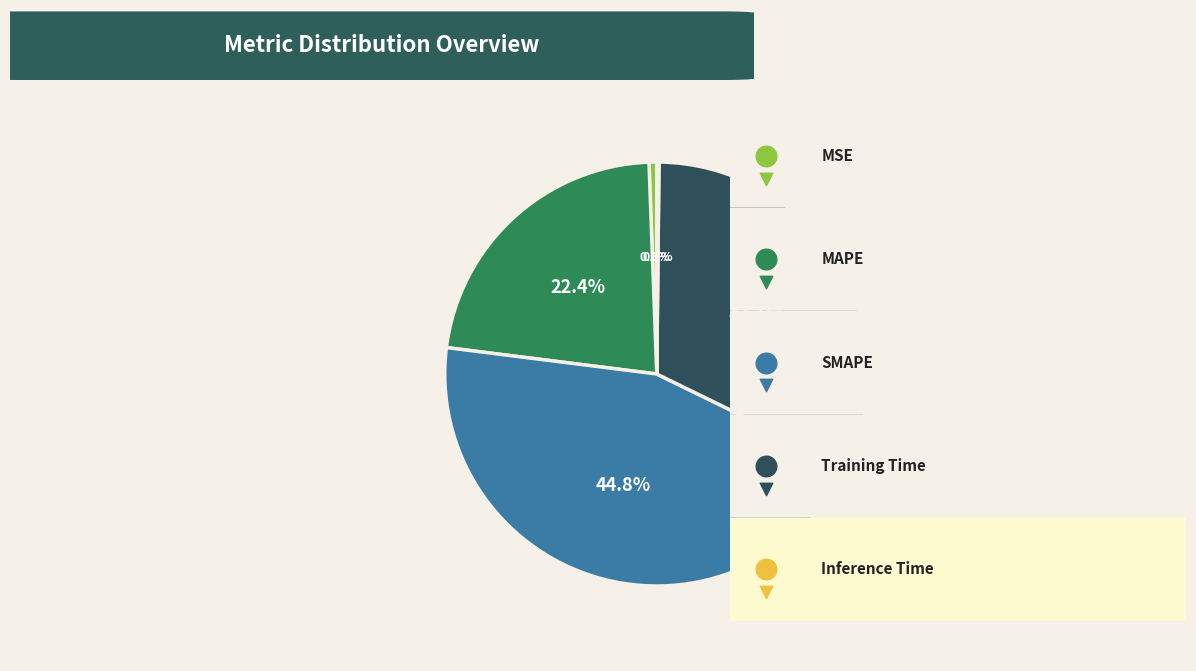

To the nearest percent, what is the difference between the Inference Time and MAPE slice percentages?

22%